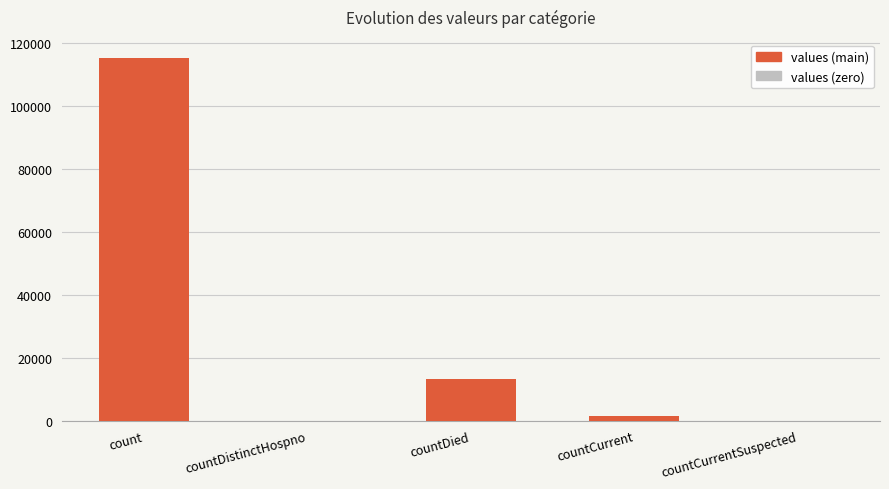

At which category does the chart reach its peak across all series?

count